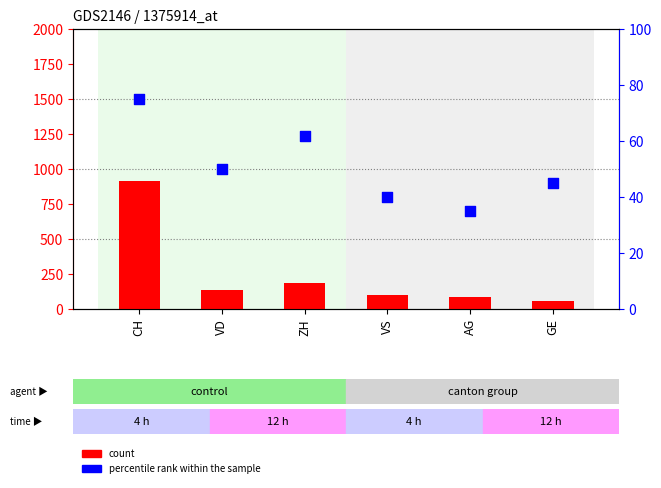

At which category is the sum across all series the highest?

CH